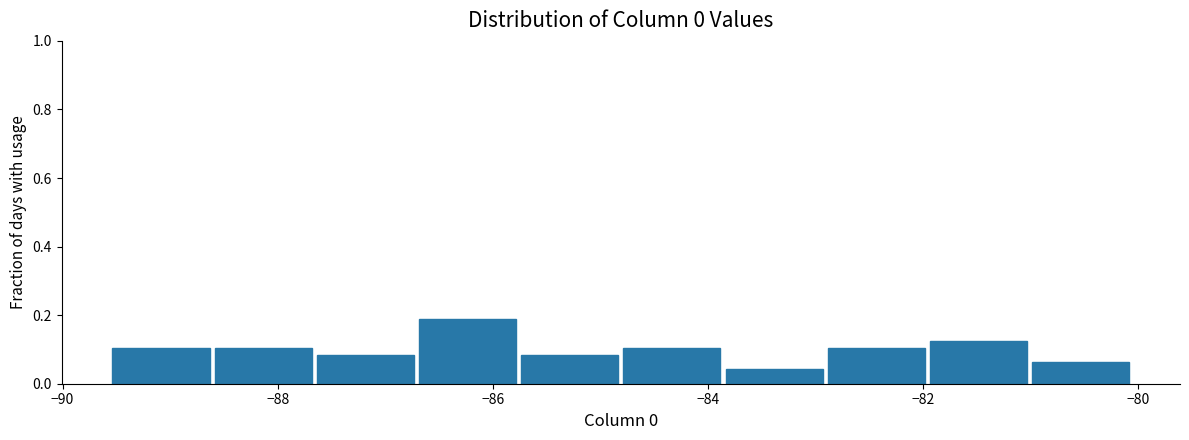

Reading left to right, transcribe this chart: for each bar, give the range it covers on the x-axis and its height. Neither the bar edges nor the heights are printed on the chart, so give them approximately, as read against the axes.

-89.6 to -88.6: 0.10
-88.6 to -87.6: 0.10
-87.6 to -86.8: 0.08
-86.8 to -85.8: 0.18
-85.8 to -84.8: 0.08
-84.8 to -83.8: 0.10
-83.8 to -83.0: 0.04
-83.0 to -82.0: 0.10
-82.0 to -81.0: 0.12
-81.0 to -80.0: 0.06